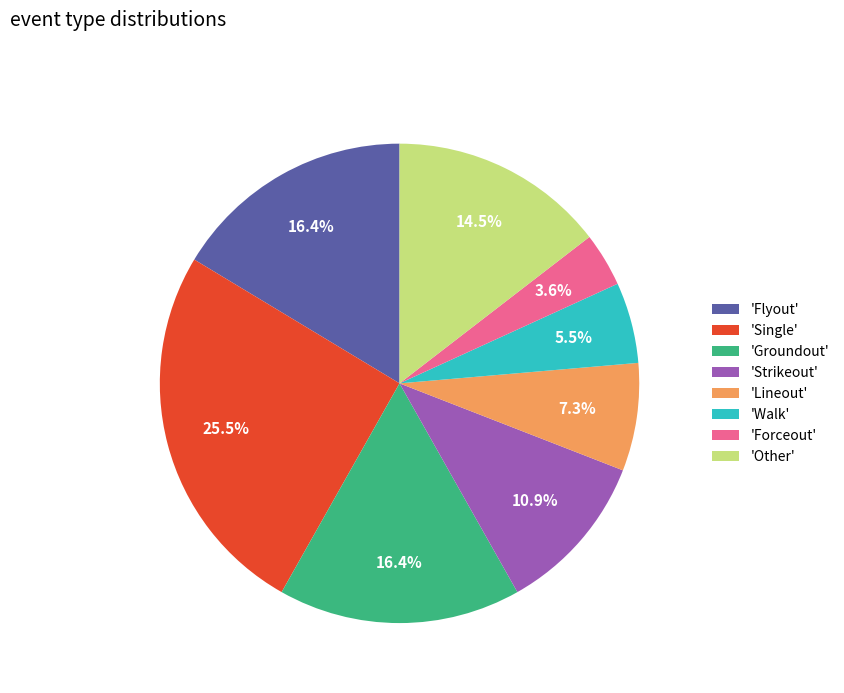

Between 'Lineout' and 'Single', which is larger?

'Single'